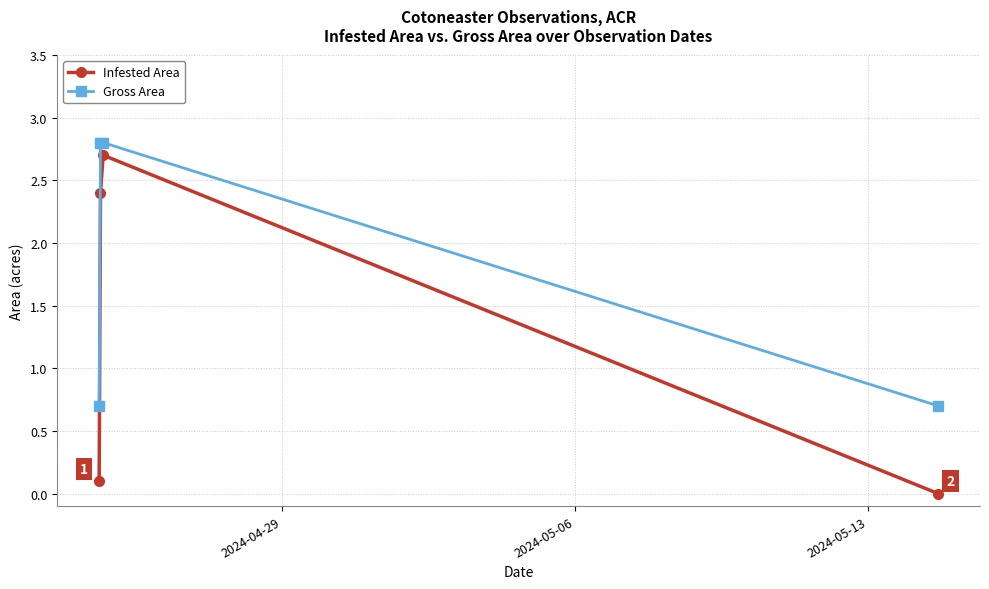

What is the value of the Infested Area point at the 3rd from the left?

2.7